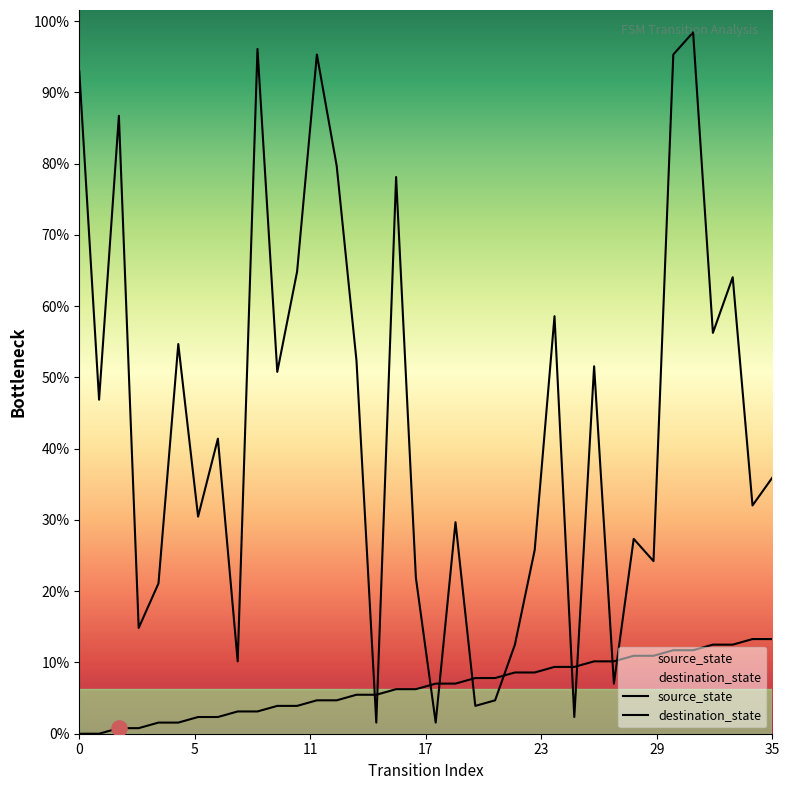

What are all the series names shown in the legend?

source_state, destination_state